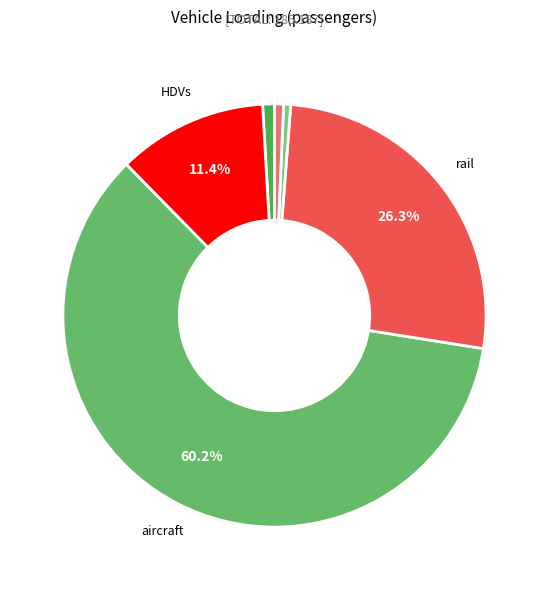

How many segments does this pie chart have?

6